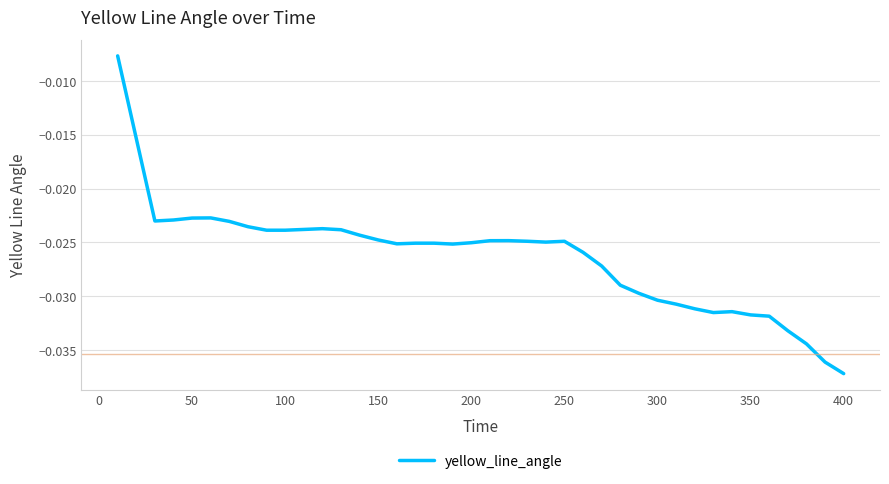

What is the sum of all values?

-1.1